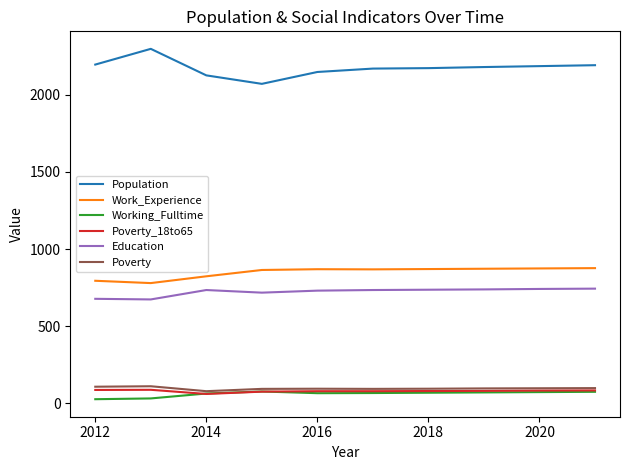

How many categories are shown in the chart?

10